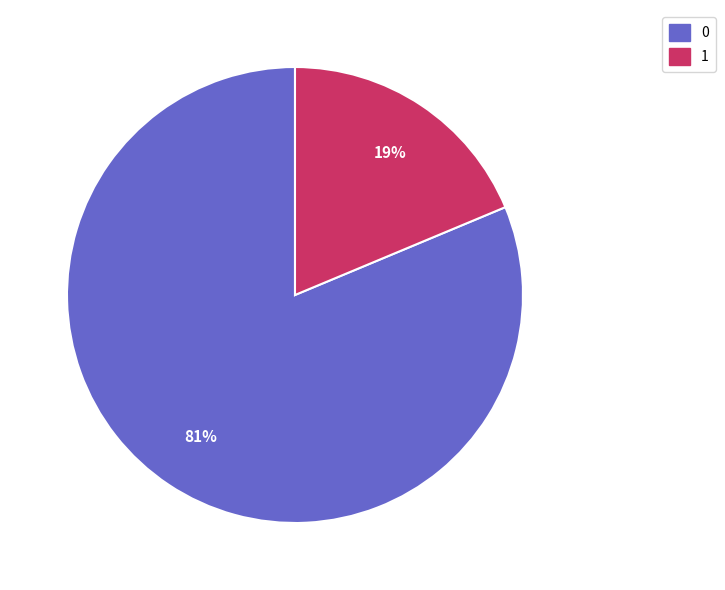

The 1 slice represents 6% of the pie. True or false?

False